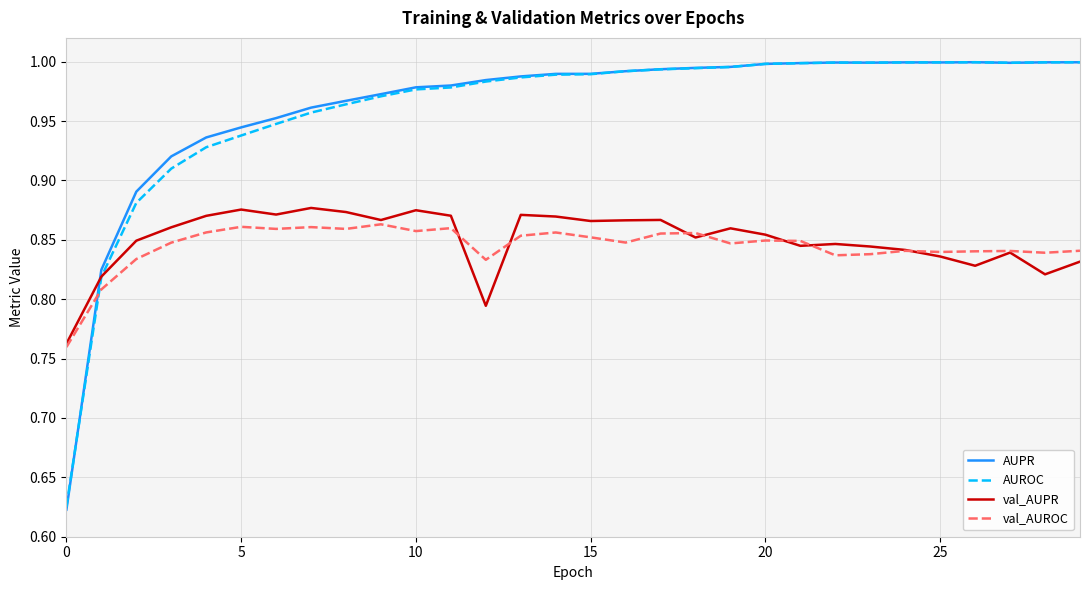

Which series has the widest spread of values?

AUPR